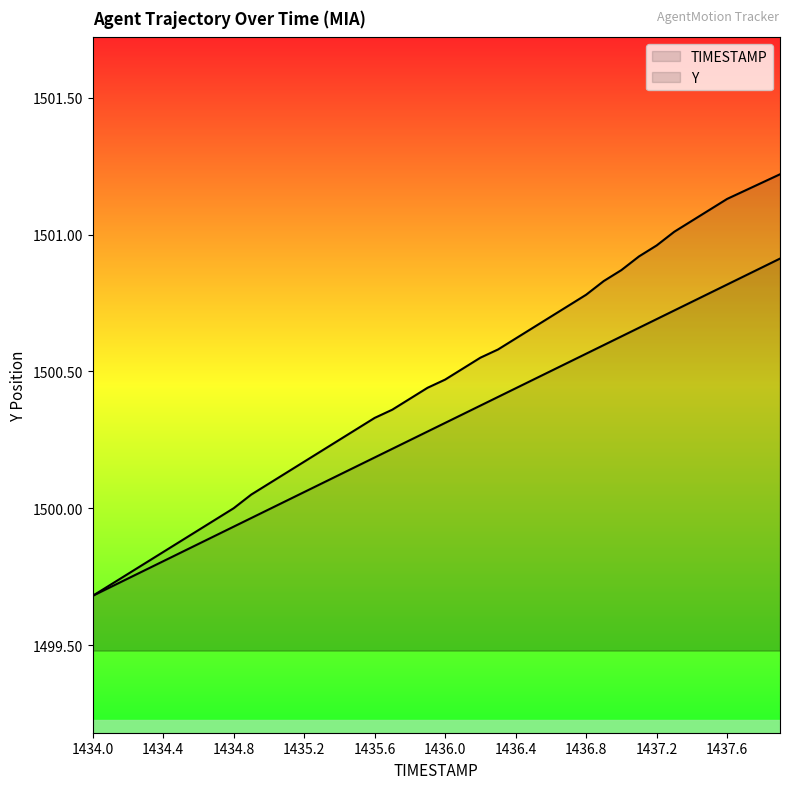

At which category is the sum across all series the highest?

1437.9